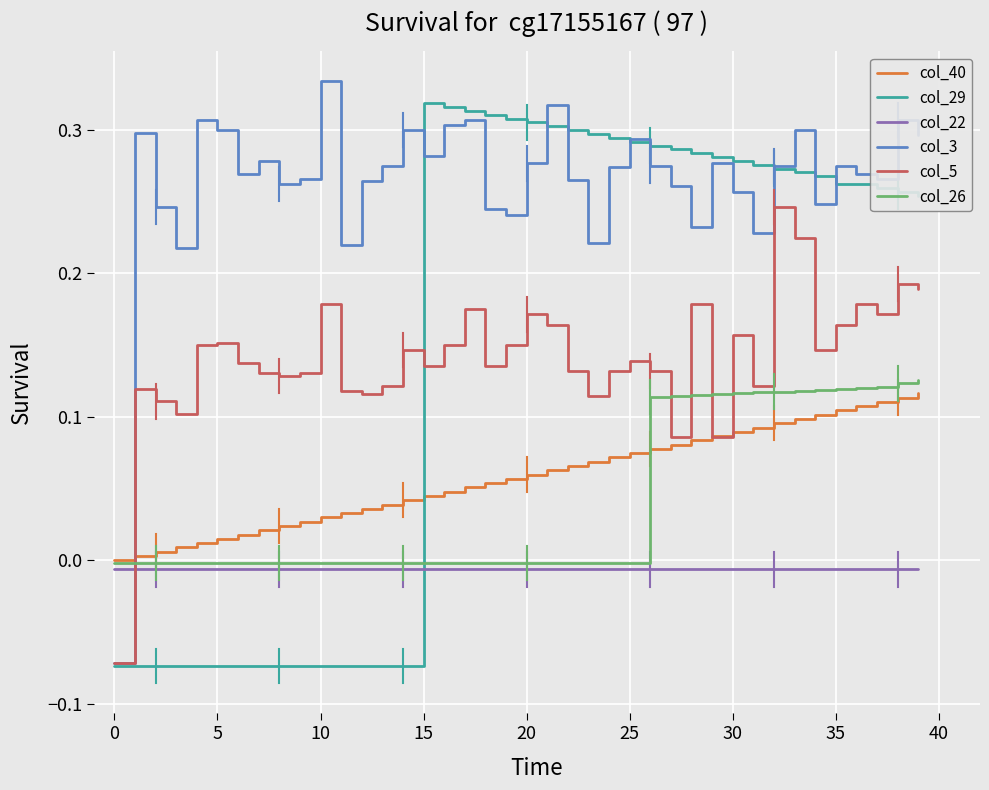

Which series has the largest total across all categories?

col_3